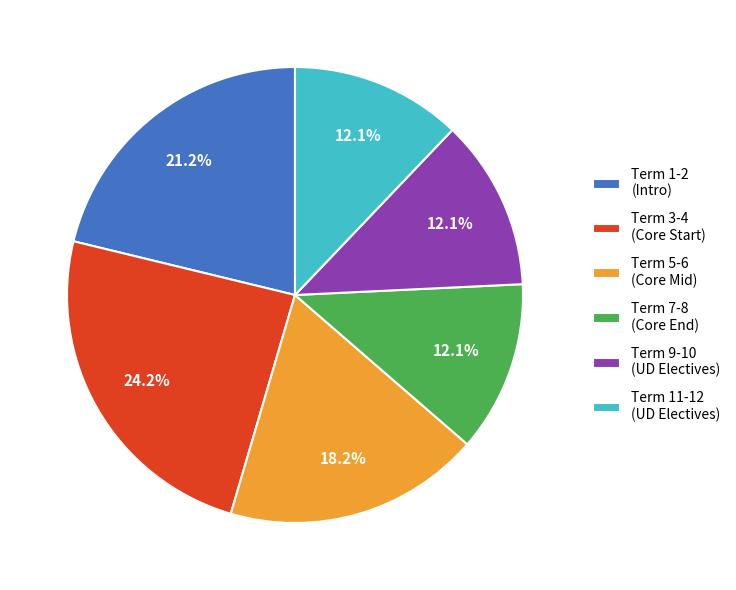

Between Term 9-10 (UD Electives) and Term 1-2 (Intro), which is larger?

Term 1-2 (Intro)